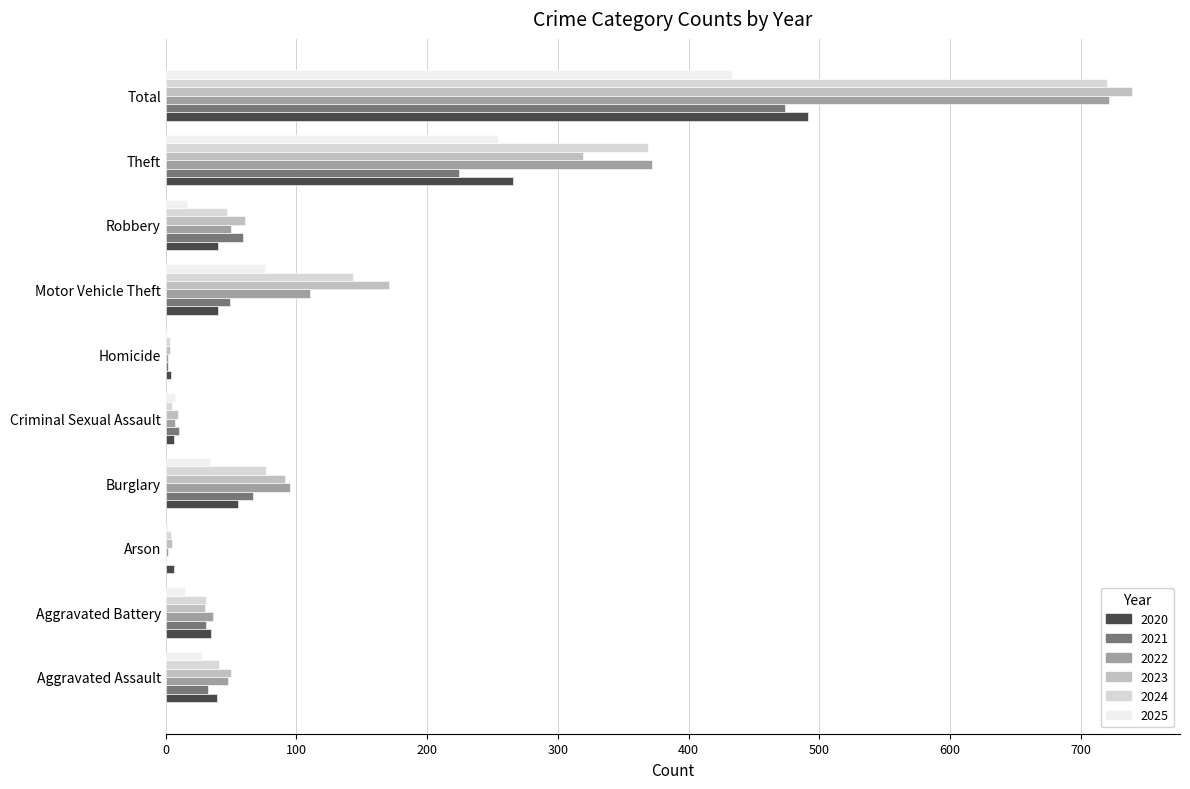

What is the sum of all 2023 values?

1478